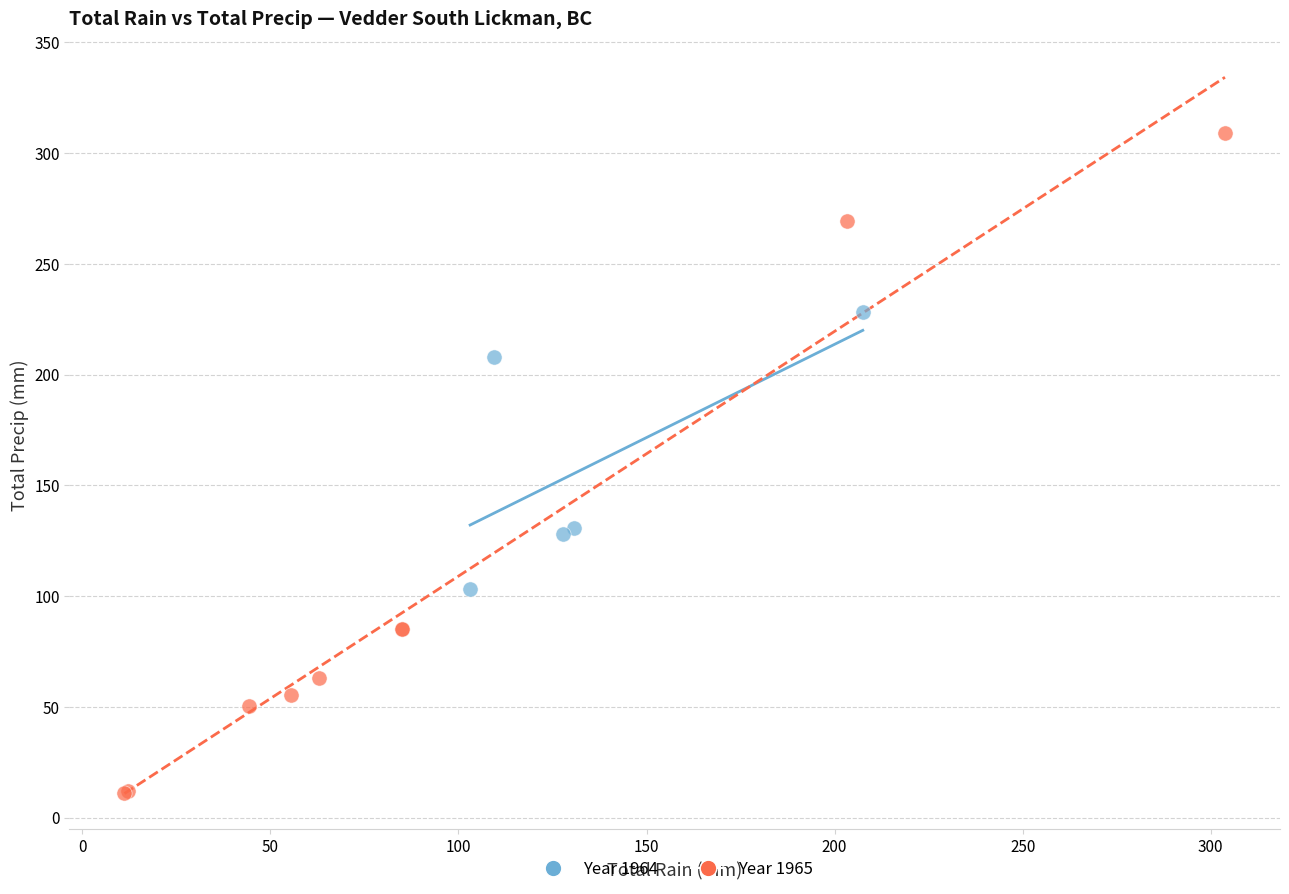

Which series has the widest spread of Y values?

Year 1965